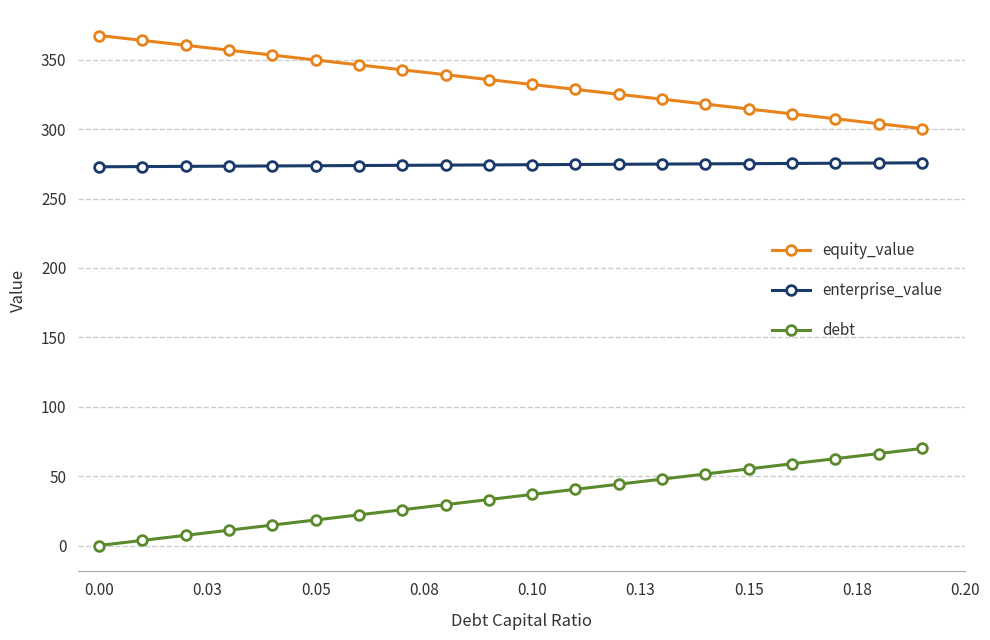

List the series in order of their overall mean, highest first.

equity_value, enterprise_value, debt